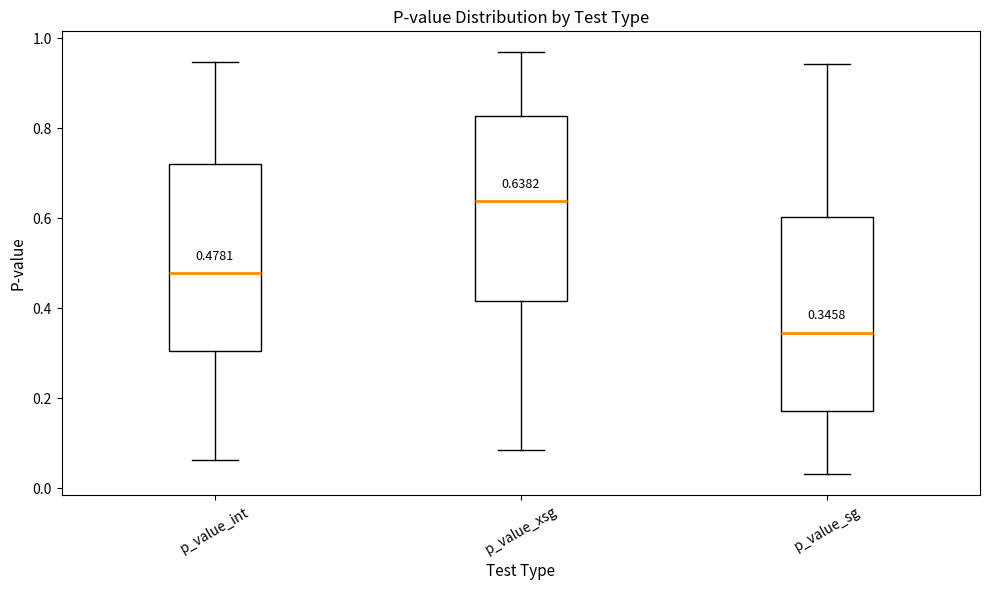

Which box's median line is the highest?

p_value_xsg